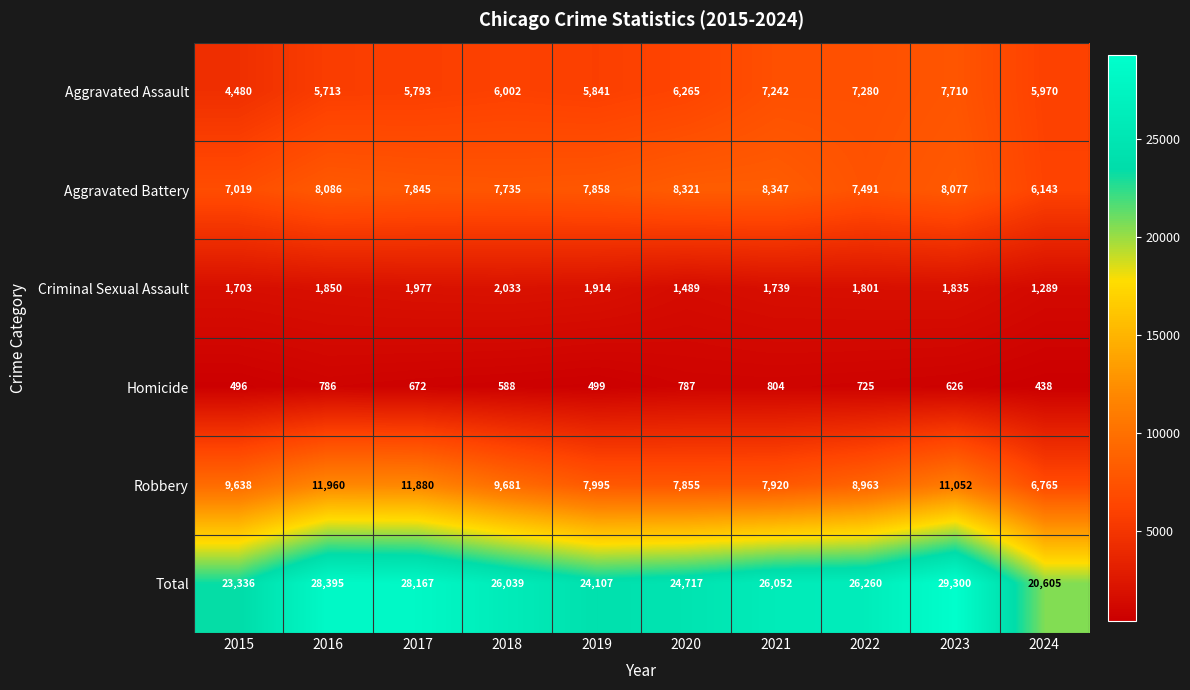

At which category is the sum across all series the highest?

2023